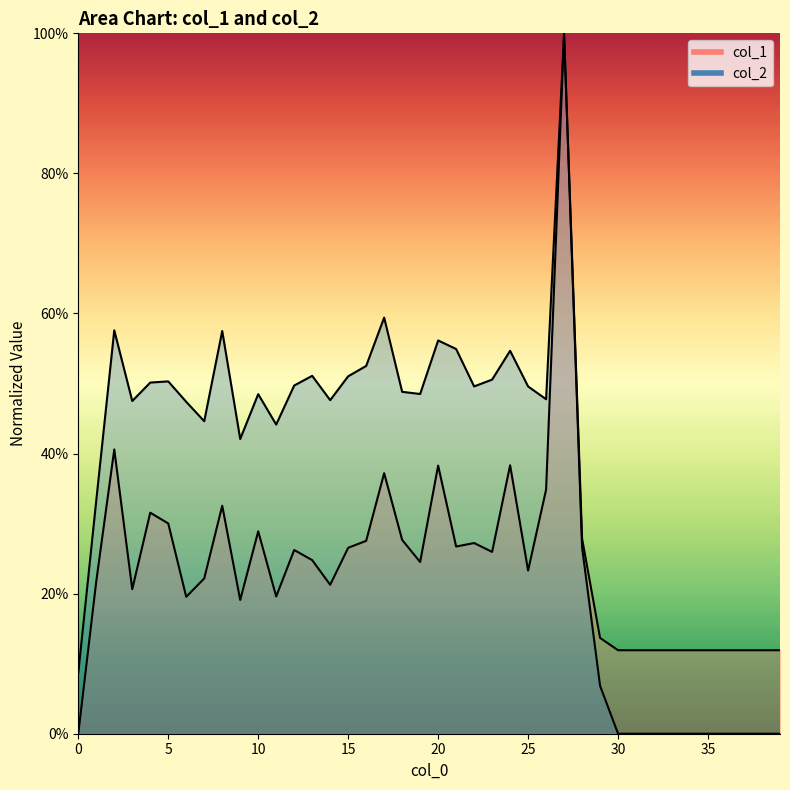

Between 8 and 20, which is larger?

20